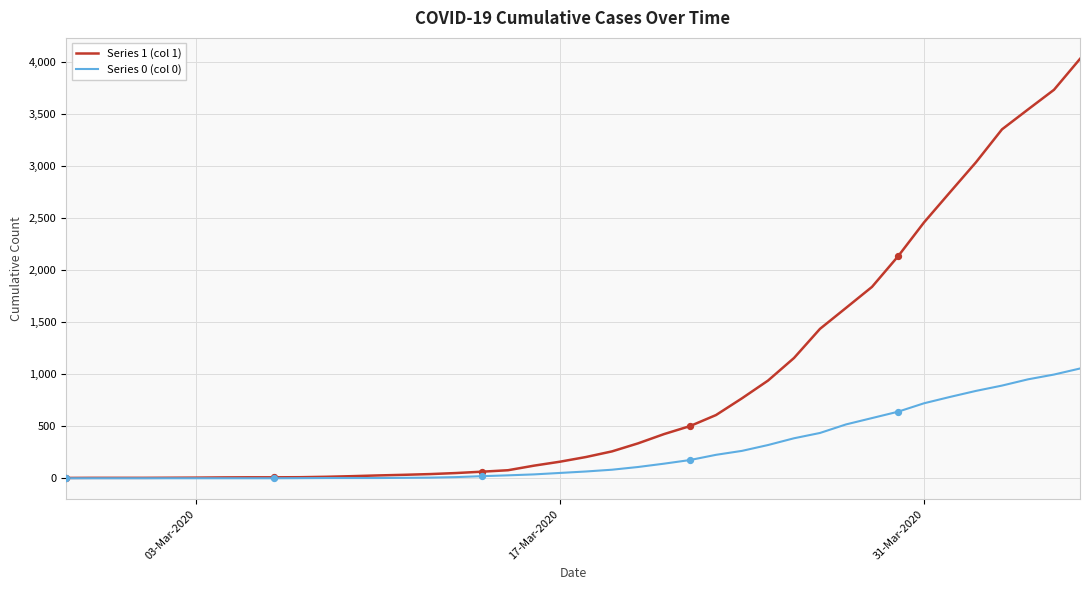

What is the greatest value displayed?

4028